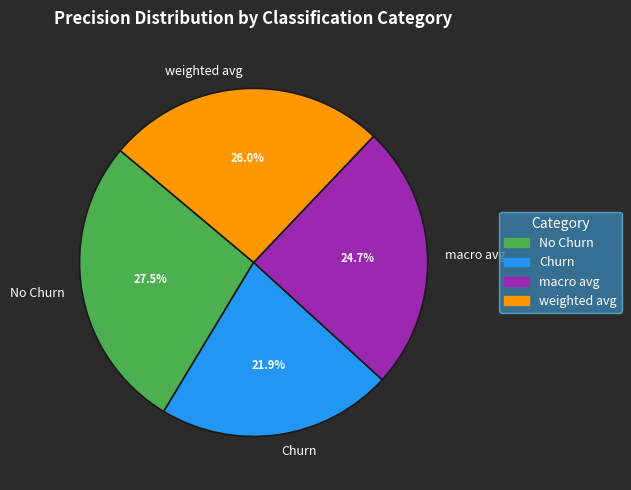

The No Churn slice represents 34% of the pie. True or false?

False